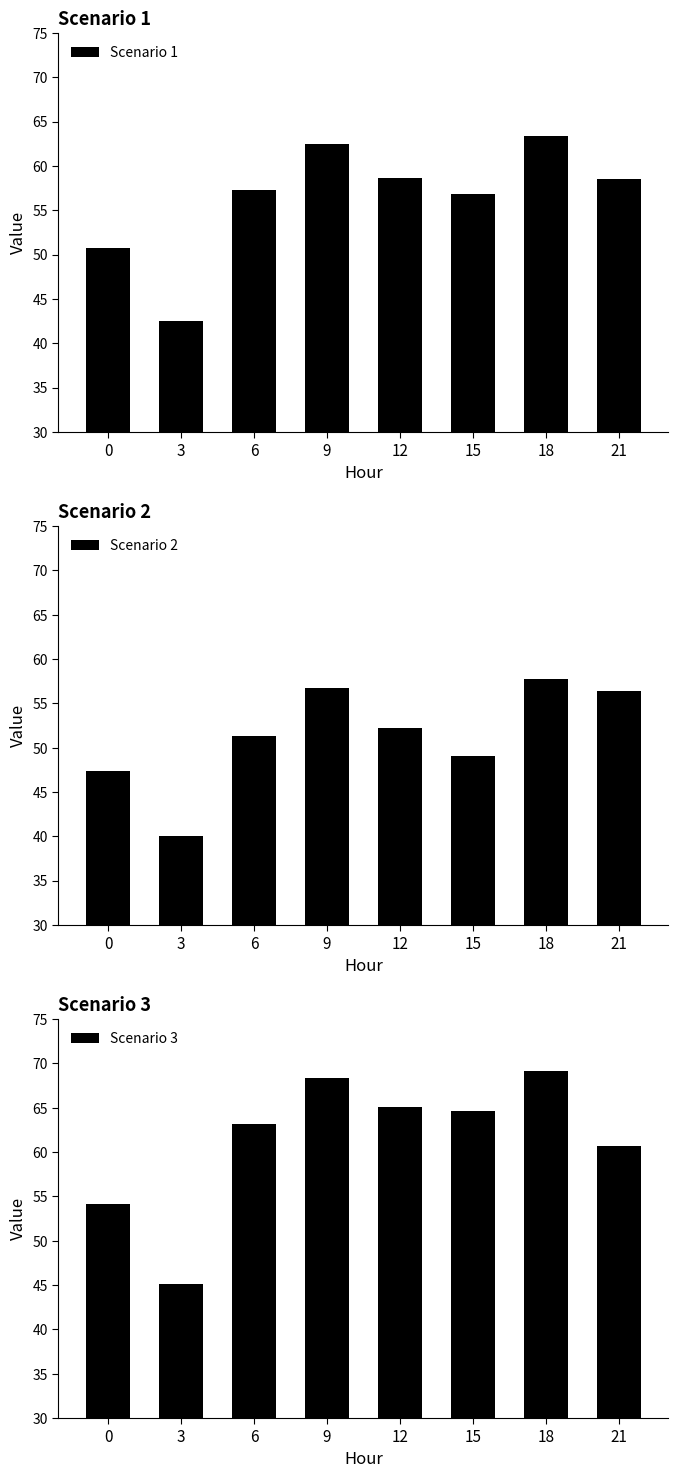

How many bars are there in total?

24